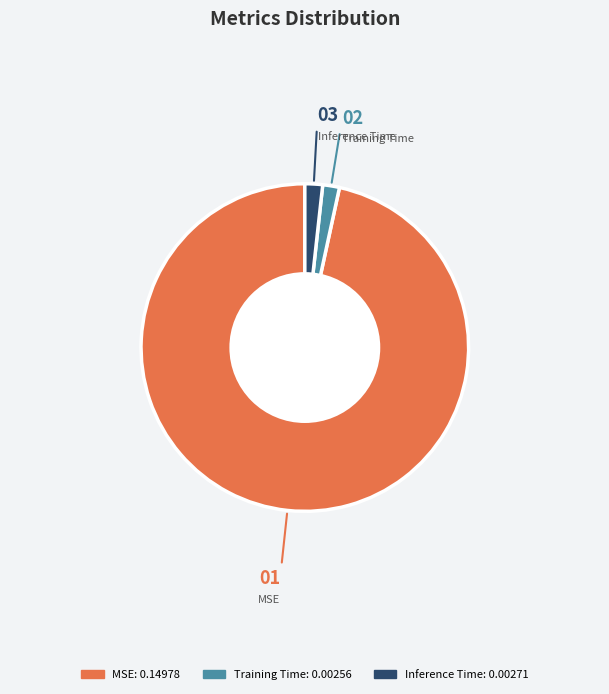

True or false: MSE accounts for 97% of the total.

True